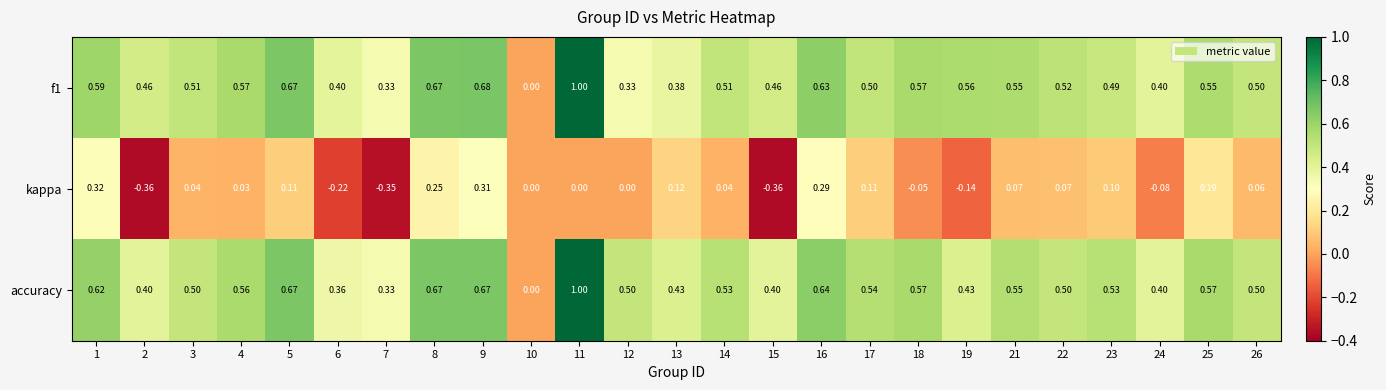

Is the value of accuracy at 16 greater than the value of kappa at 4?

Yes